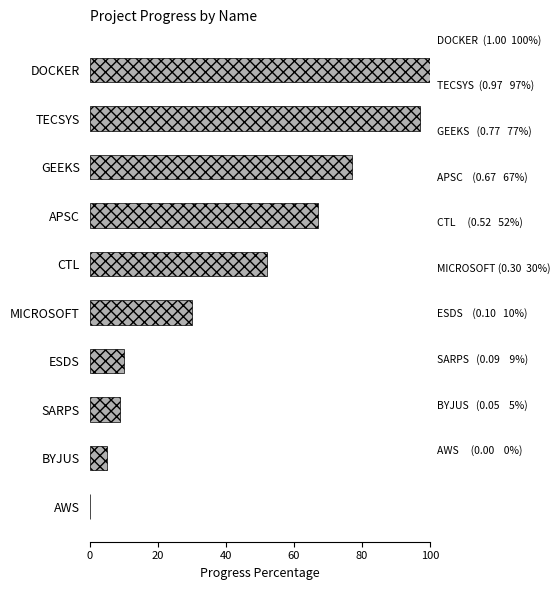

Is it true that the value at AWS is -32?

False